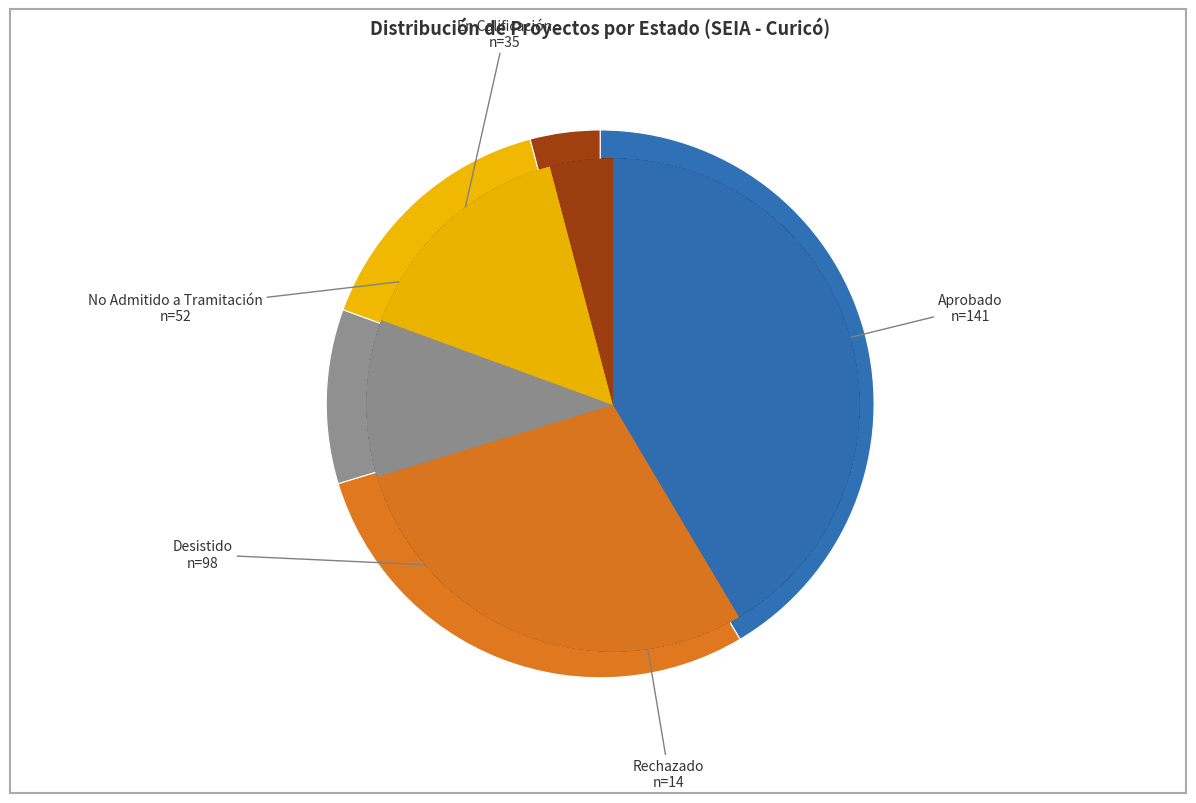

Is the sum of Aprobado and En Calificación greater than half?

Yes